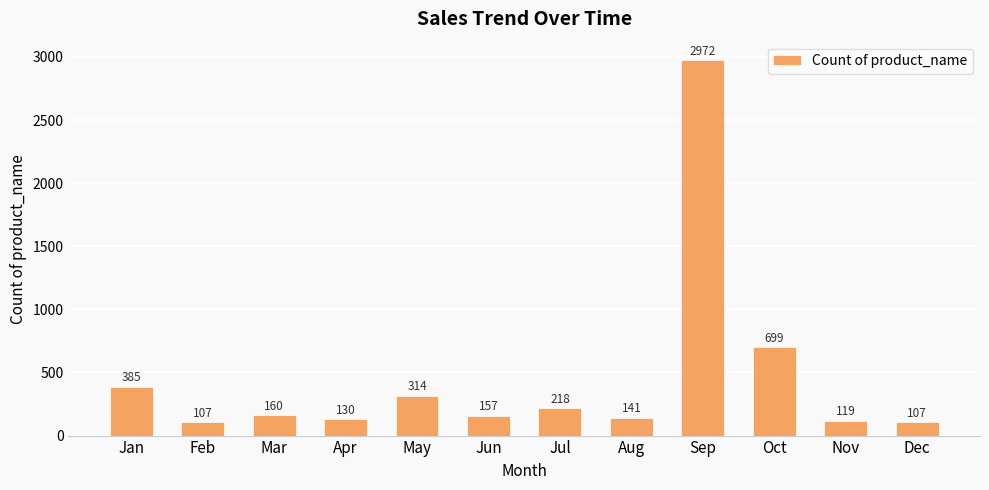

Are the bars horizontal?

No